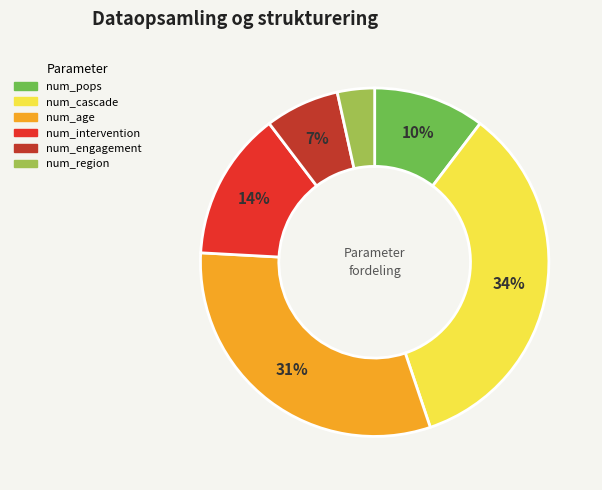

Is the sum of num_cascade and num_region greater than half?

No